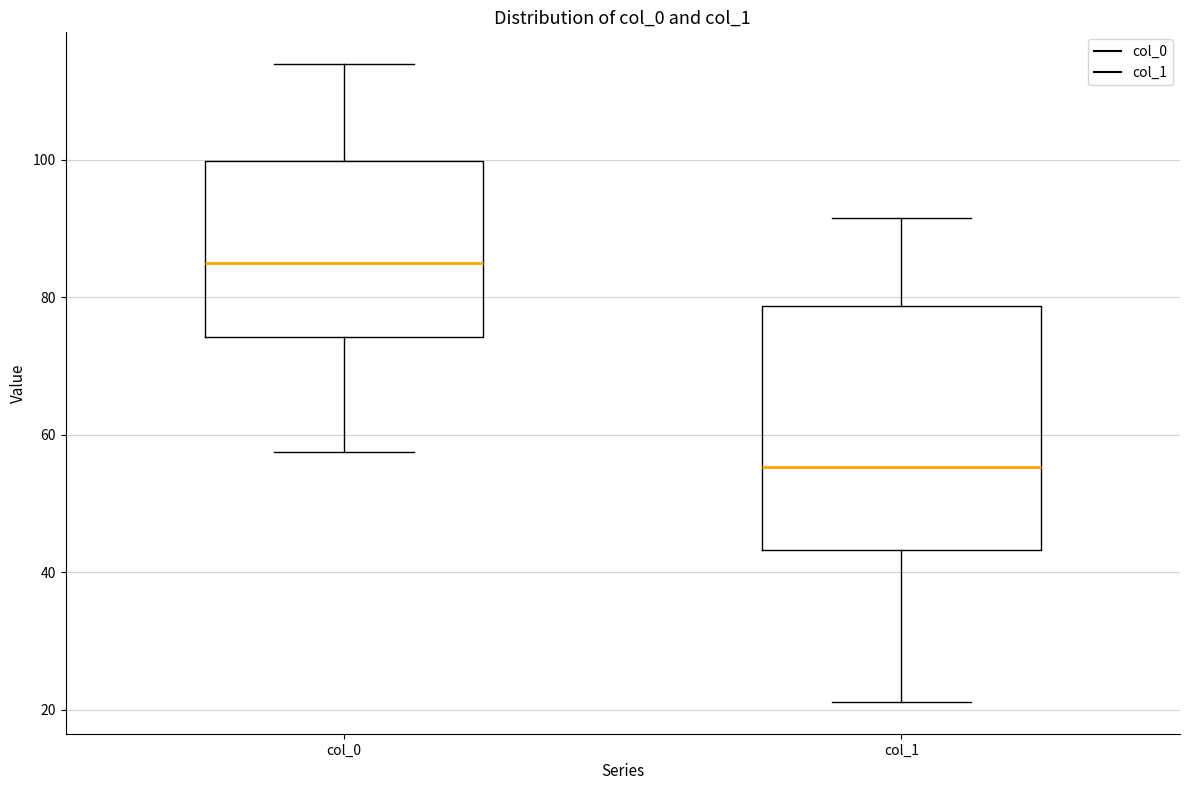

Reading left to right, transcribe this box plot: for each box, give where its median line is, the range the box spans, and where its two whiskers end, as read against the y-axis. The values are not printed on the chart, so give them approximately, as read against the axis.

col_0: median 84, box 74 to 100, whiskers 58 to 114
col_1: median 56, box 44 to 78, whiskers 22 to 92